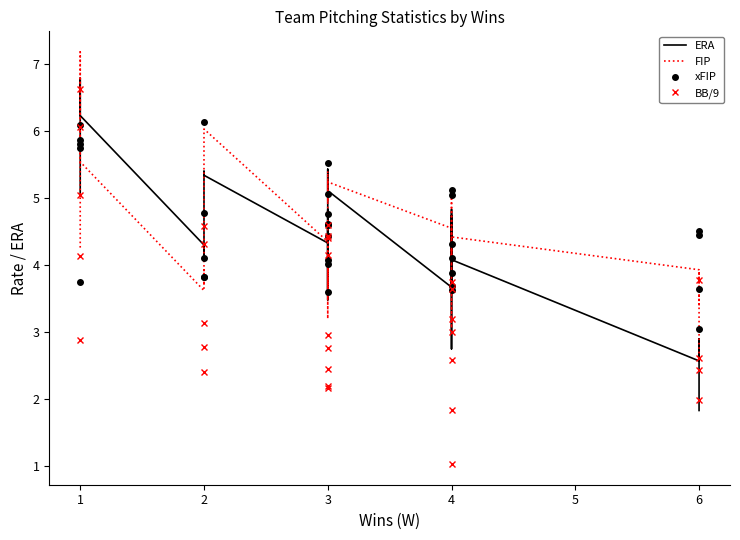

True or false: ERA and FIP intersect in this chart.

True